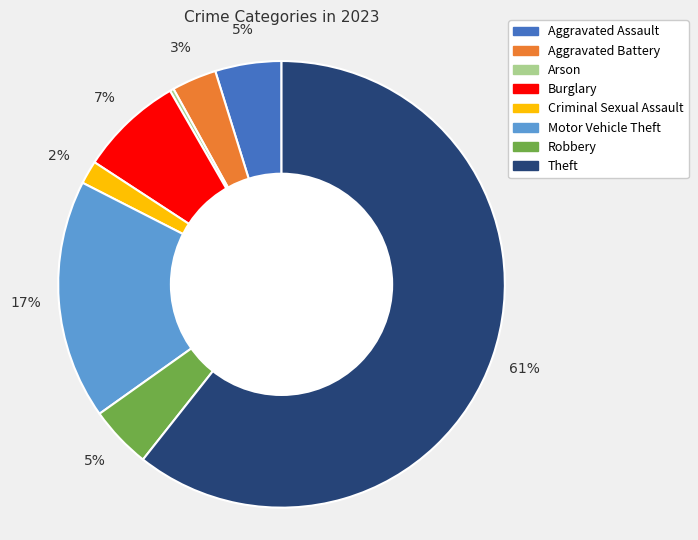

What percentage is the Motor Vehicle Theft slice, to the nearest percent?

17%